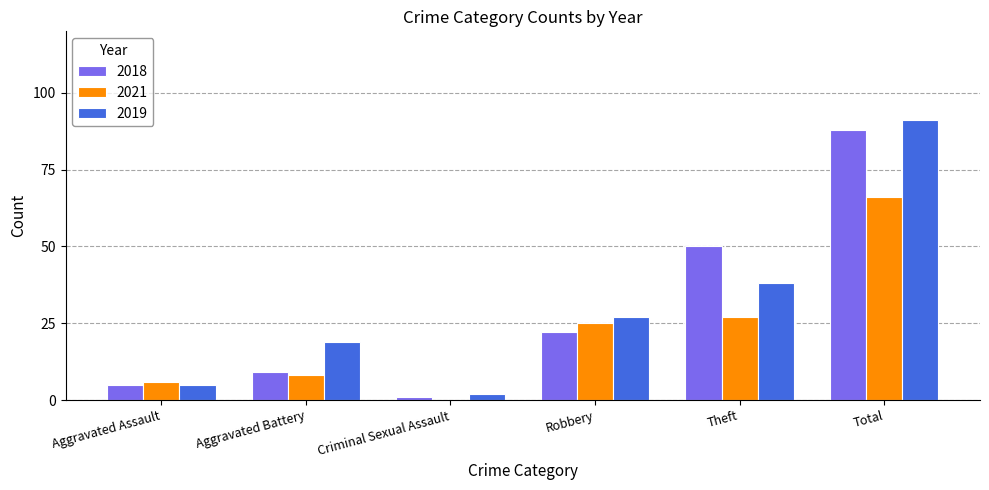

Reading right to left, what are all the values shown in this chart?

2018: 88	50	22	1	9	5
2021: 66	27	25	0	8	6
2019: 91	38	27	2	19	5